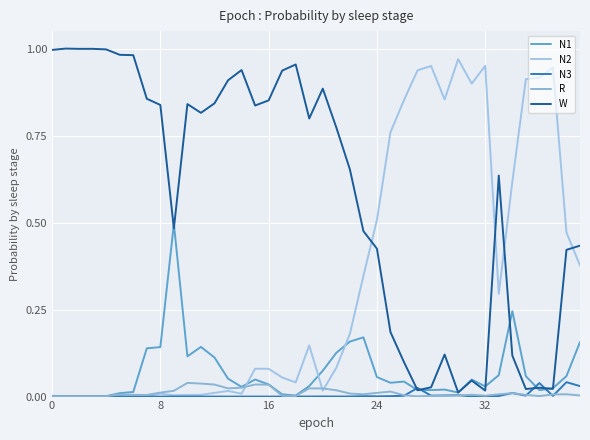

What is the difference between the maximum and minimum values in the N2 series?

1.0